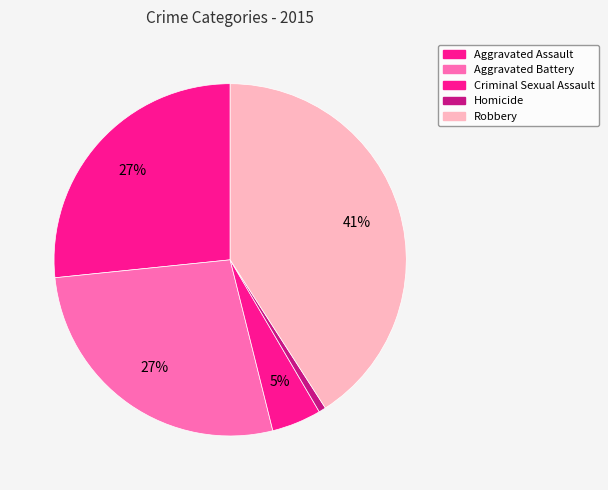

Does Aggravated Assault represent more than half of the total?

No